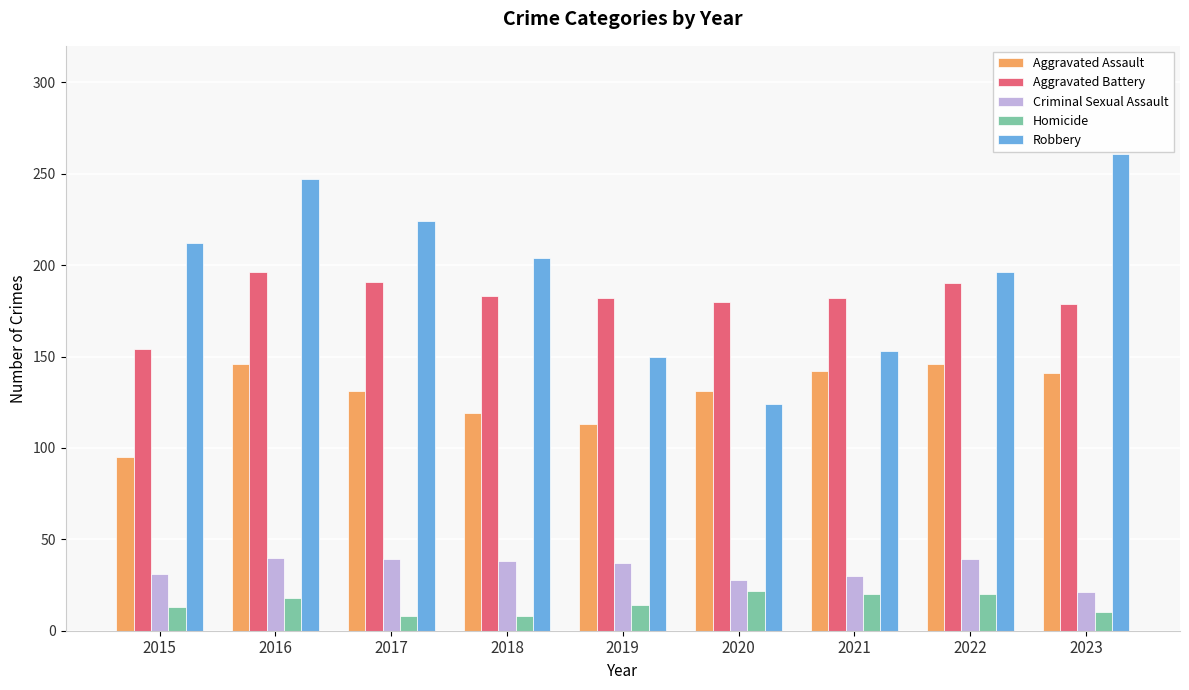

What is the value of the Homicide bar at the 2nd from the left?

18